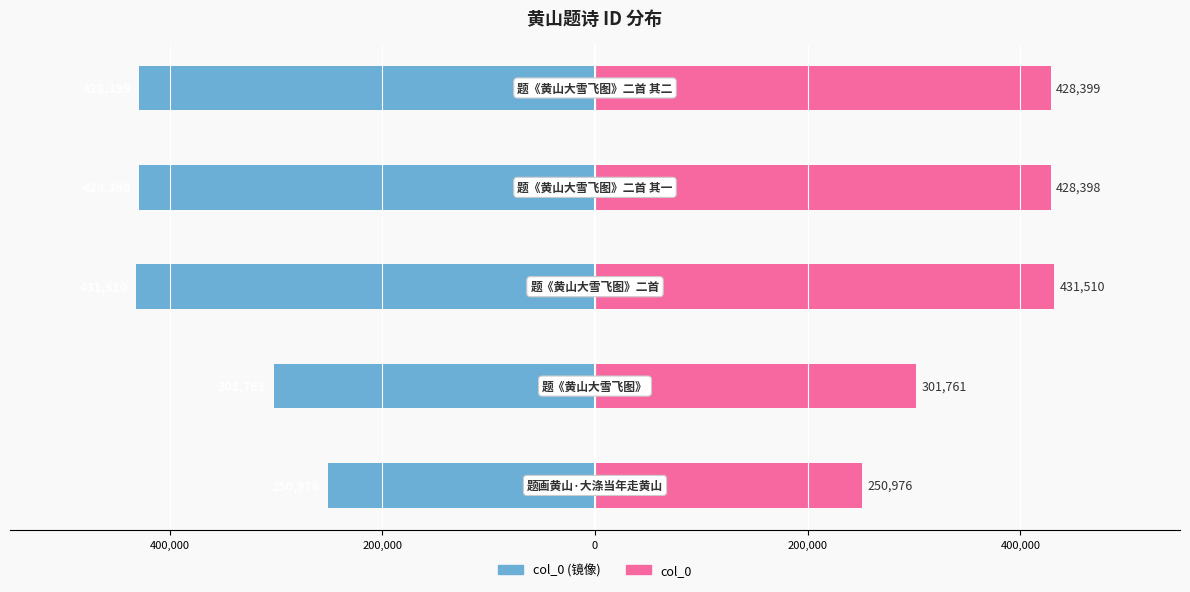

Which has a higher value, 0 or 600,000?

600,000